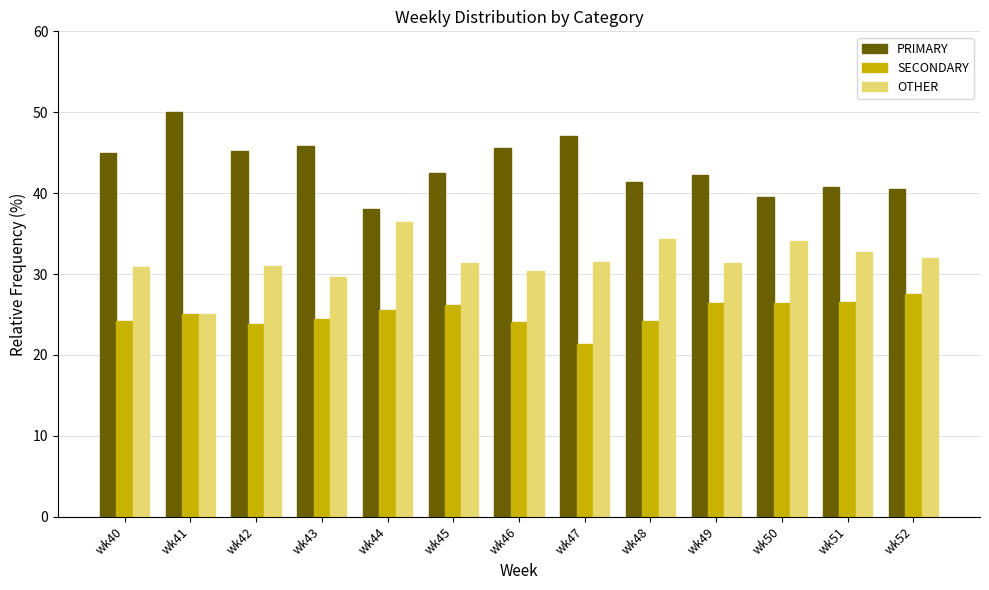

How many bars are there in total?

39